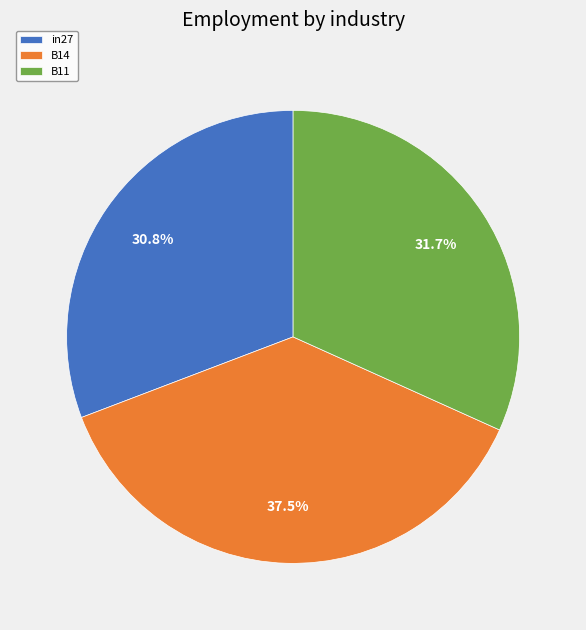

How many slices are in this pie chart?

3